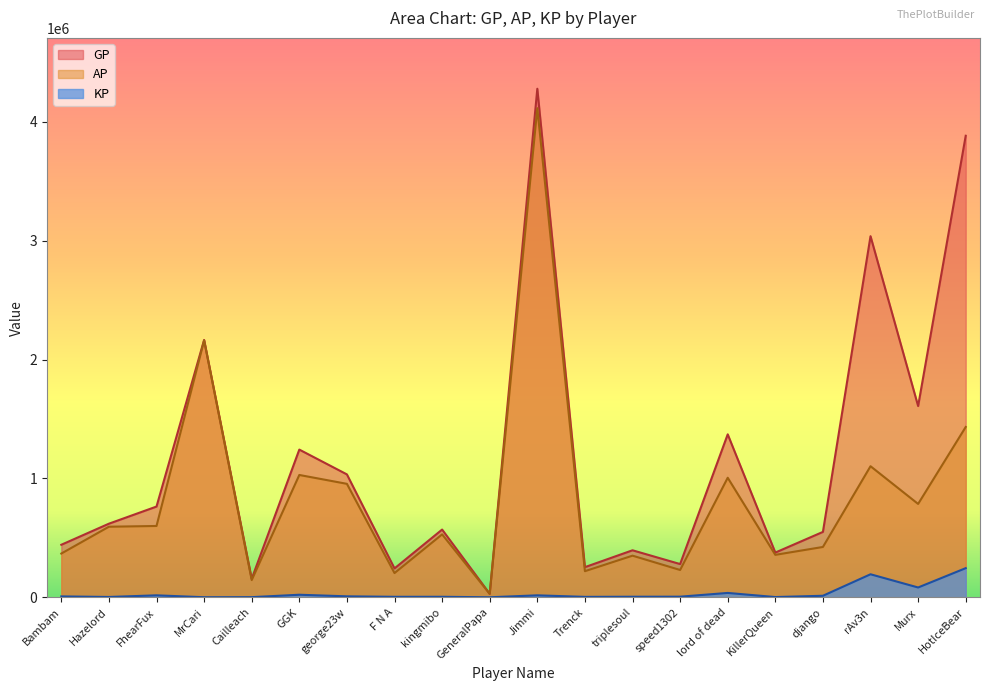

What is the total value across all series at GeneralPapa?

57693.5